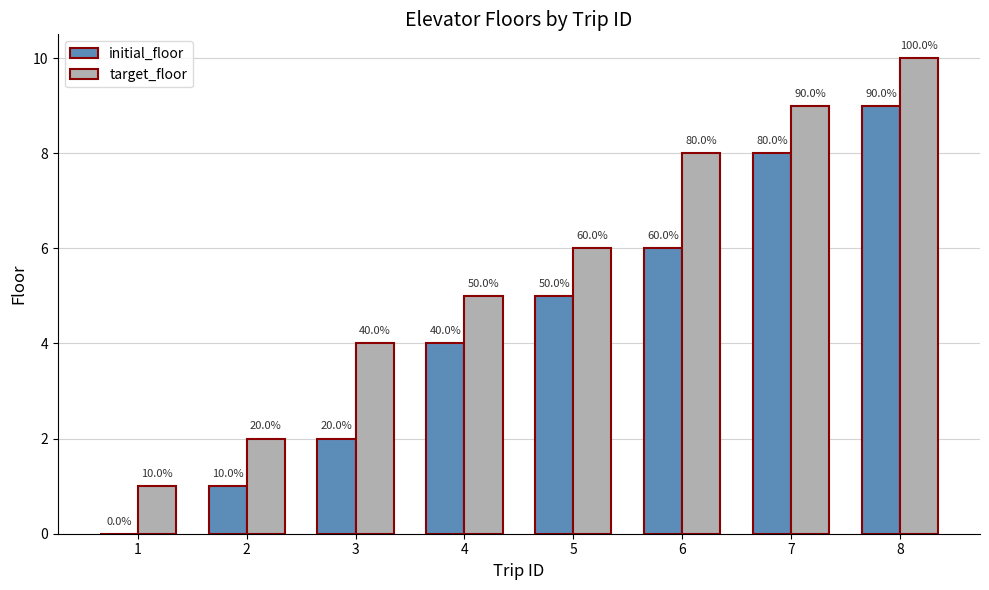

What is the difference between the maximum and second lowest values in the initial_floor series?

8